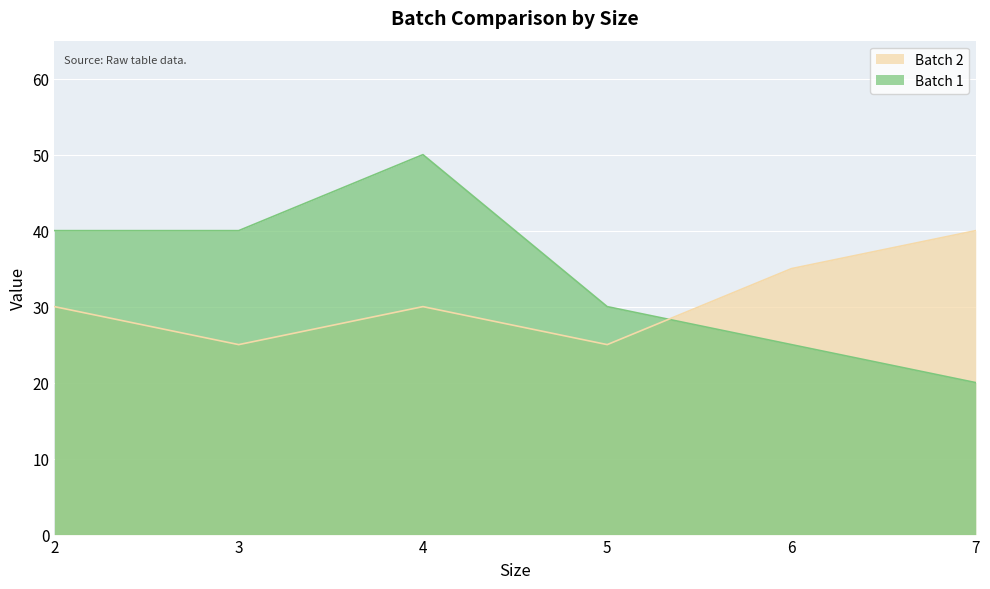

Rank the series by their average value, from lowest to highest.

Batch 2, Batch 1